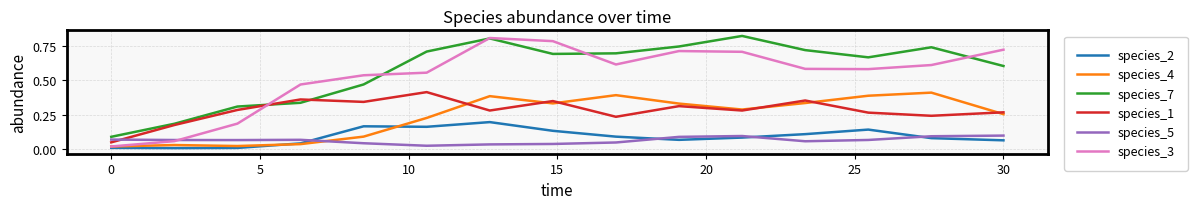

True or false: species_3 and species_1 cross at least once.

True